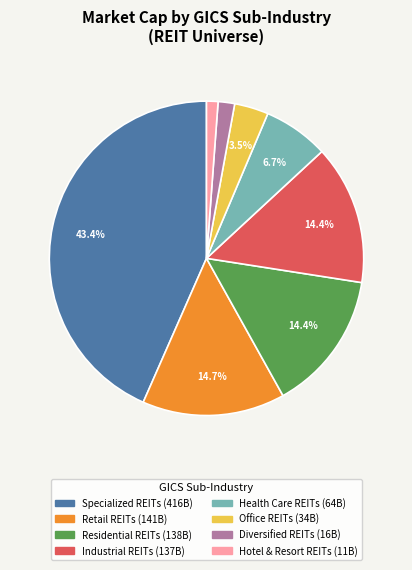

To the nearest percent, what percentage of the pie is Diversified REITs?

2%